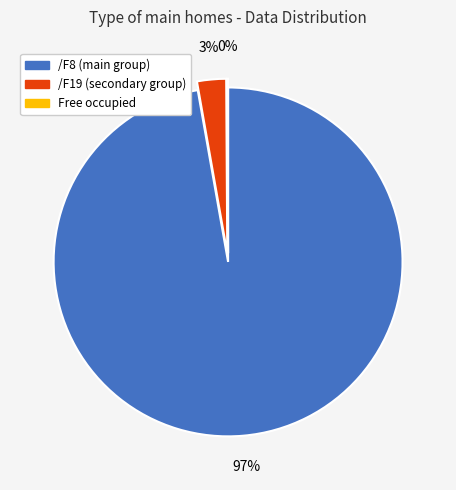

To the nearest percent, what is the average slice percentage?

33%